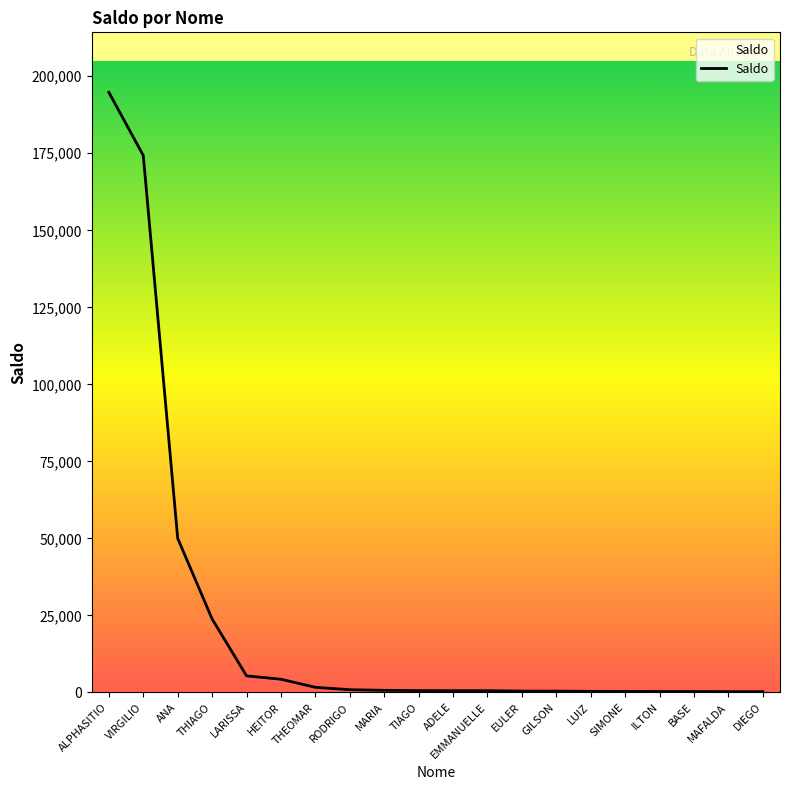

How many lines are shown in the chart?

1